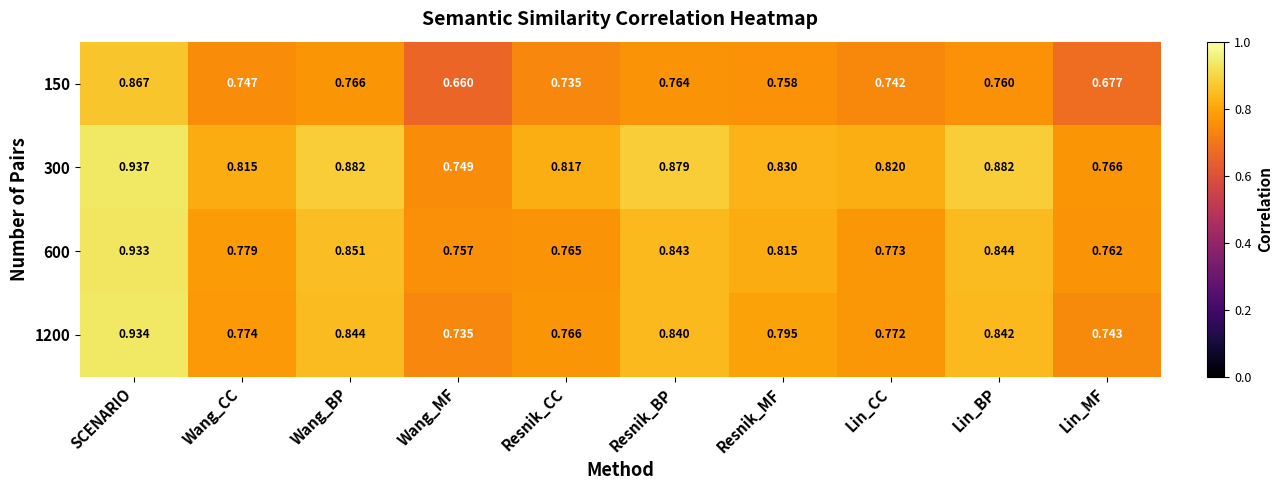

At which category does the chart reach its peak across all series?

SCENARIO